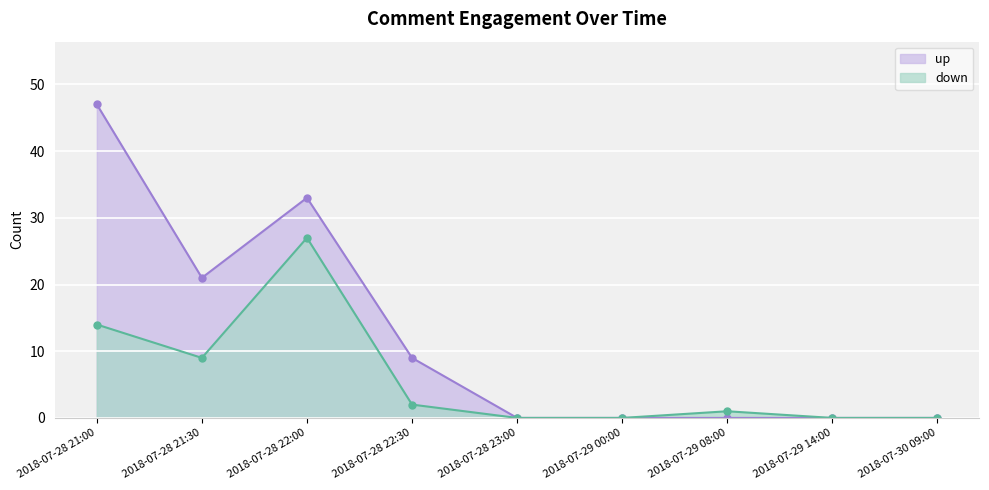

What is the difference between the second highest and minimum values in the up series?

33